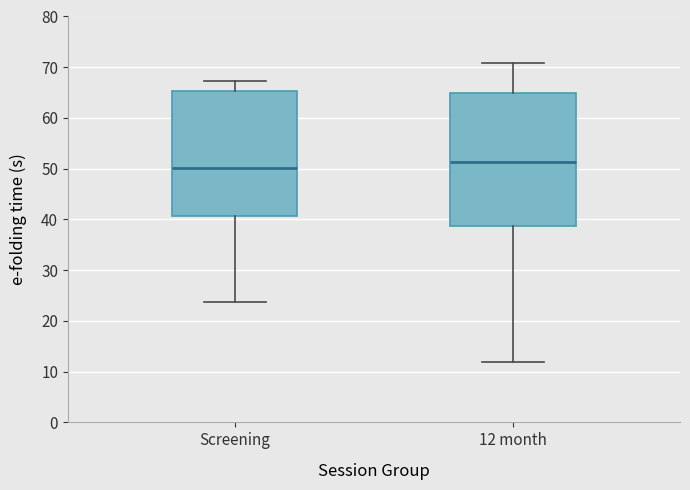

Where does the upper whisker of the box for Screening end on the y-axis? The values are not printed on the chart, so give them approximately, as read against the axis.

67